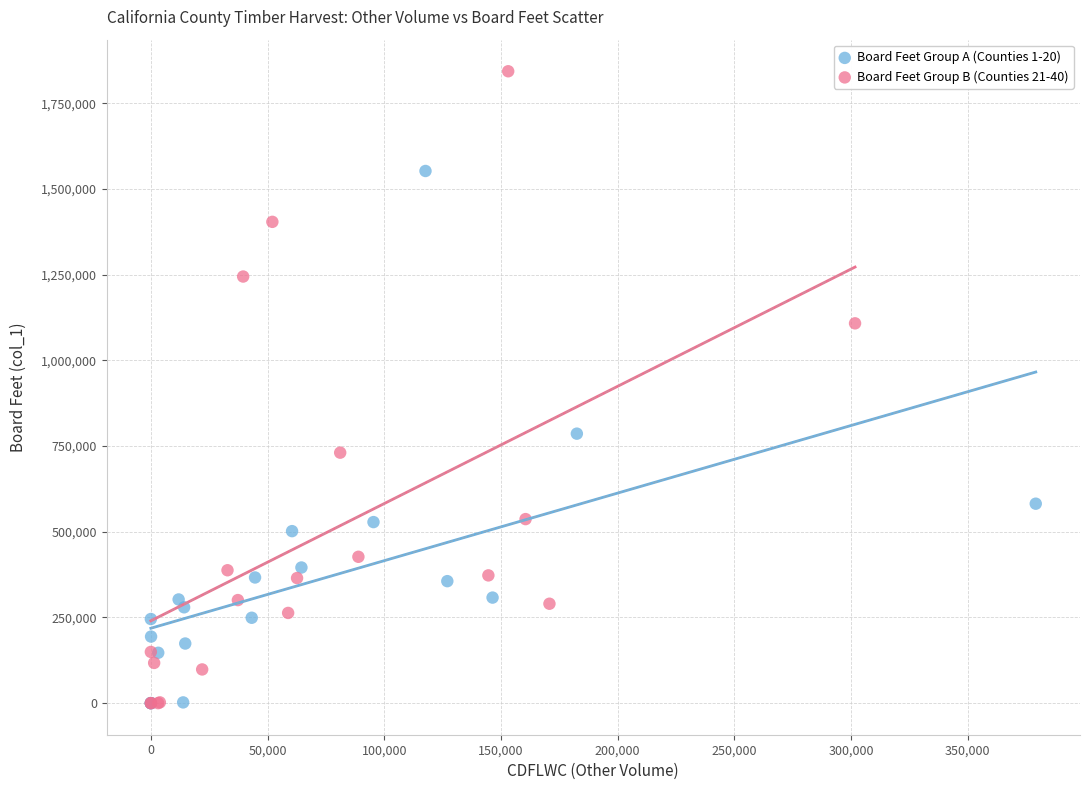

Which series contains the highest Y value?

Board Feet Group B (Counties 21-40)